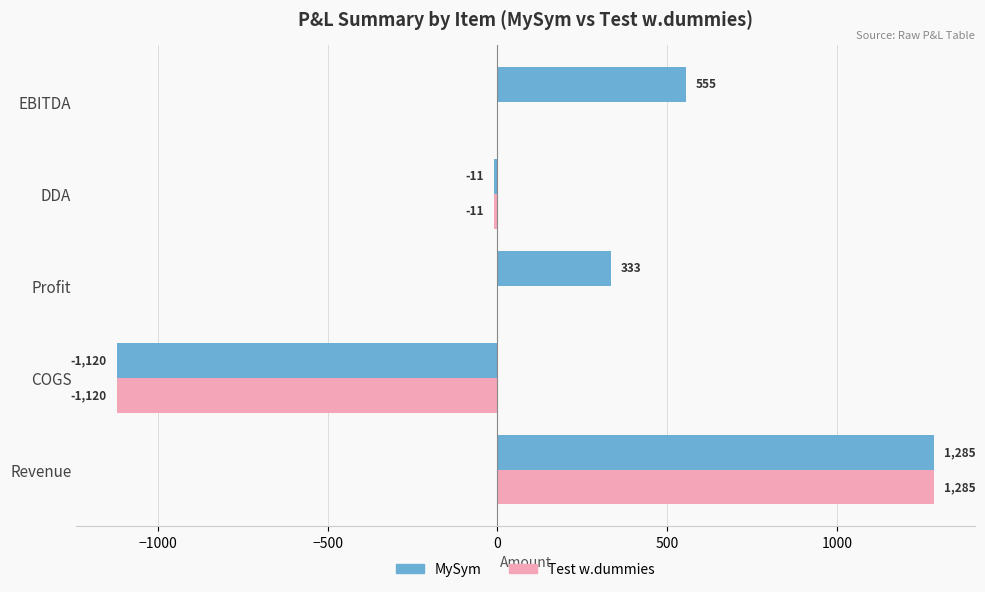

What is the average value of the Test w.dummies series?

31